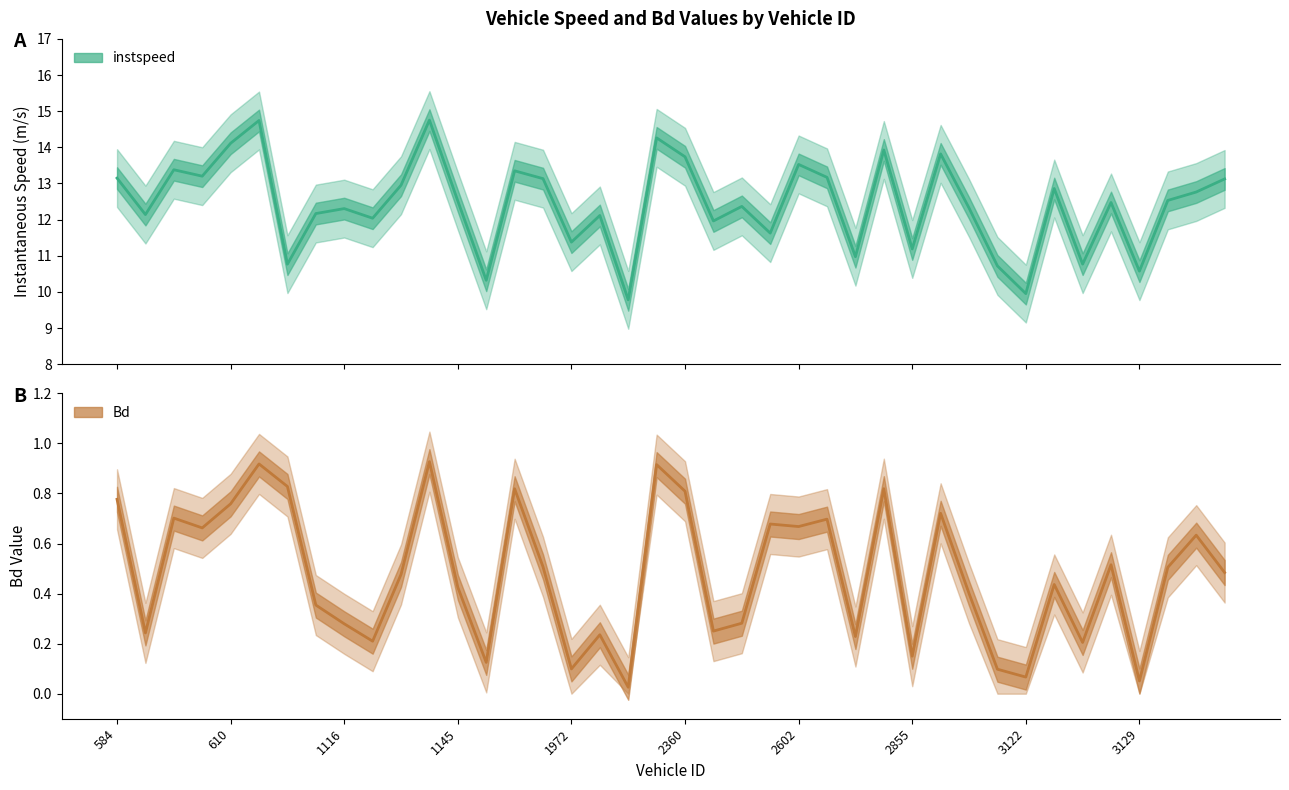

How many categories are shown in the chart?

40